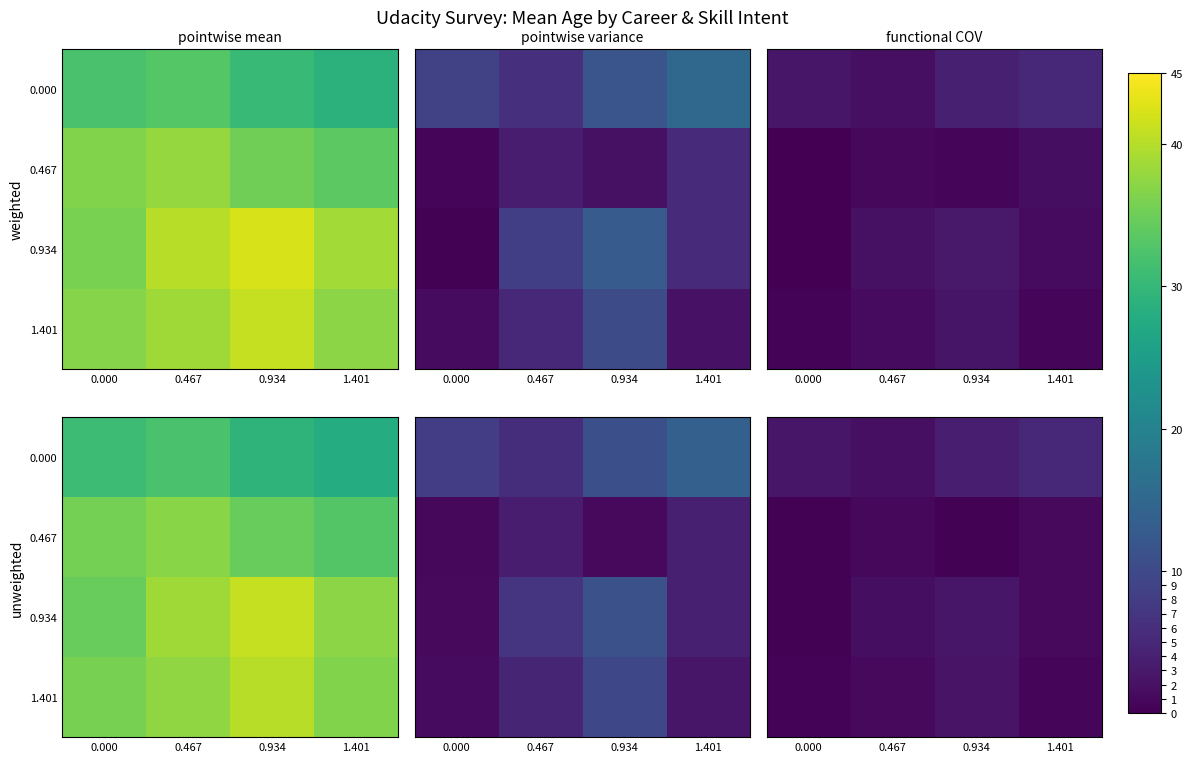

The 1.401 series shows 1.1 at 1.401. True or false?

False